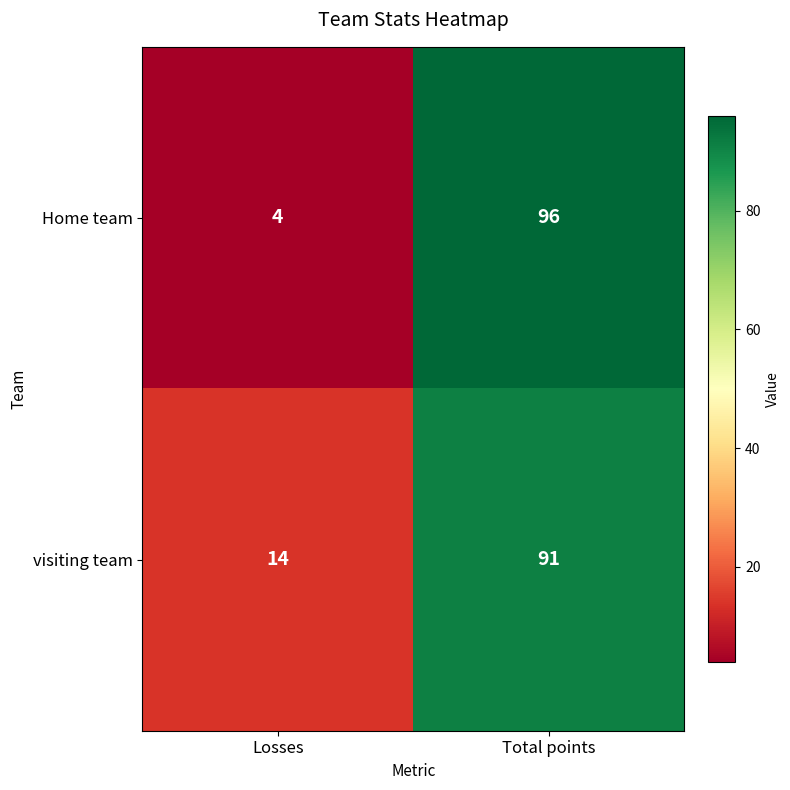

Rank the series by their maximum value, from highest to lowest.

Home team, visiting team